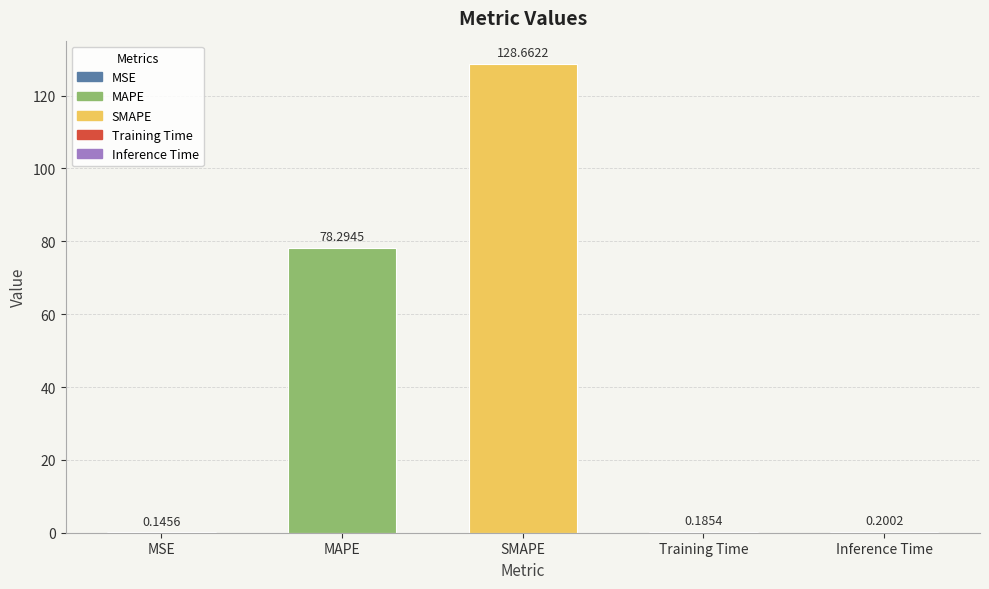

What is the greatest value displayed?

128.7